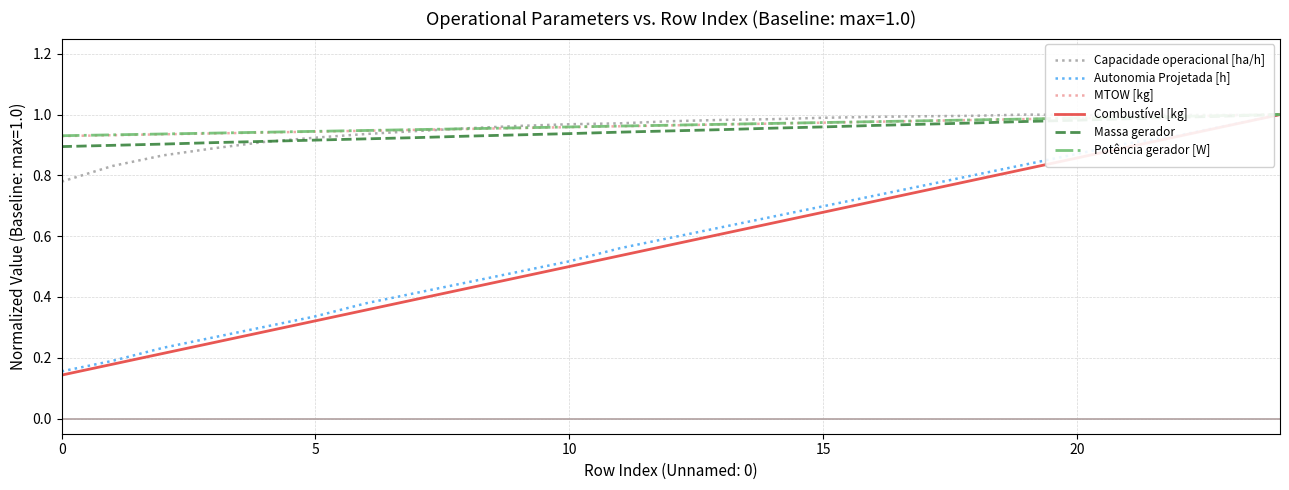

Which series has the widest spread of values?

Combustível [kg]